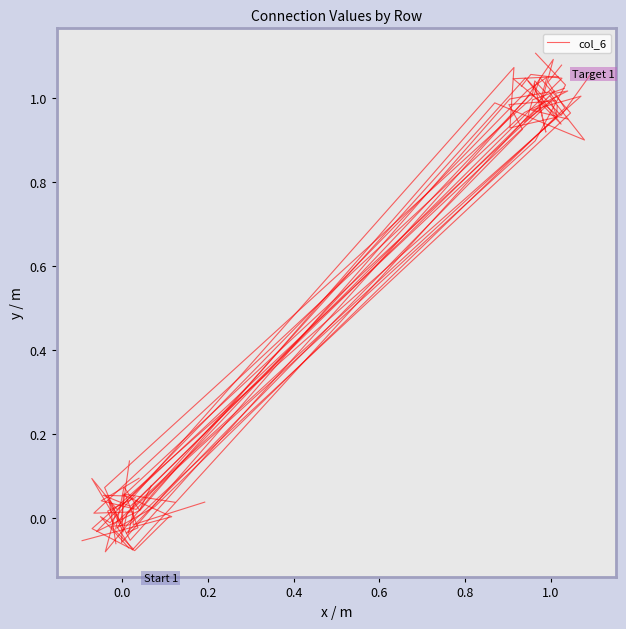

How many categories are shown in the chart?

6